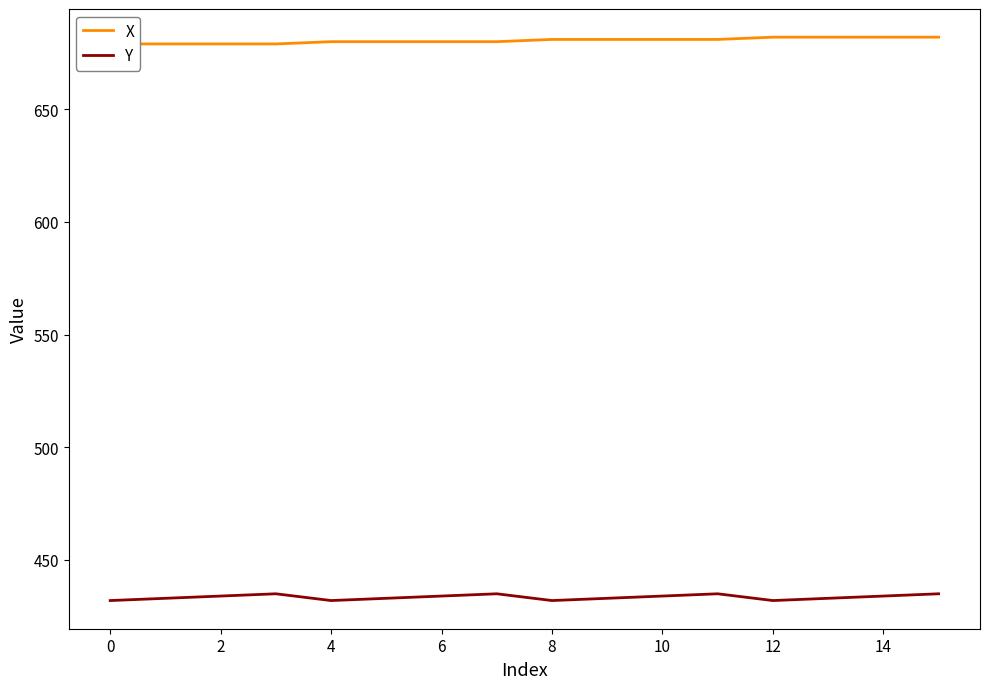

What is the highest value of the Y series?

435